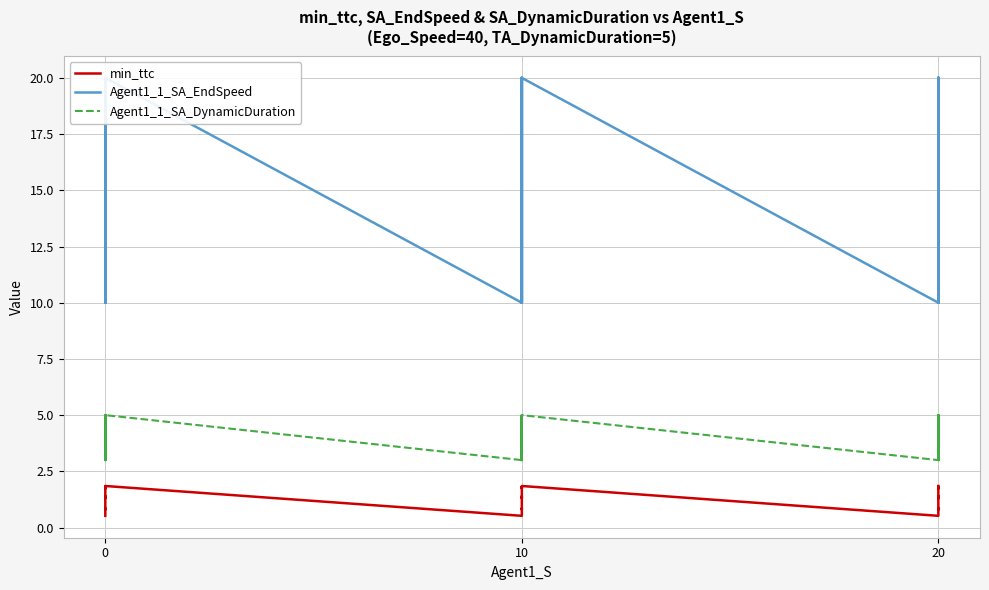

How many data points in Agent1_1_SA_DynamicDuration are less than 5?

18